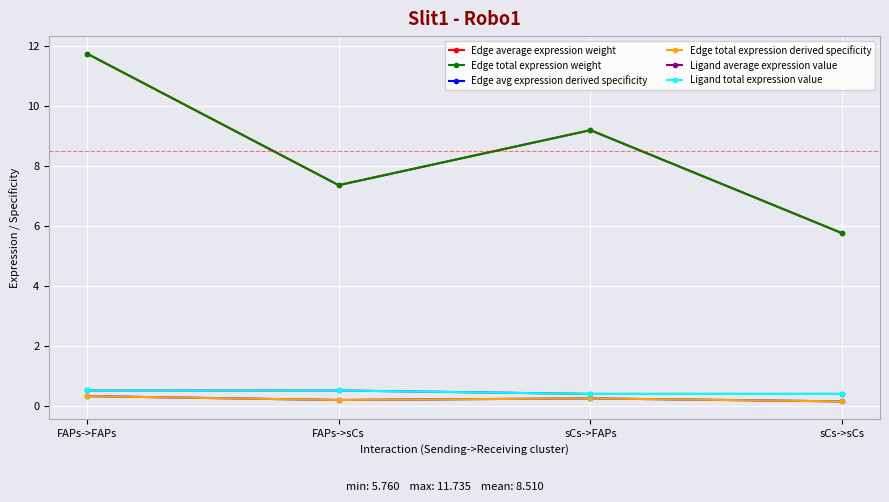

Which series changed the most between sCs->FAPs and sCs->sCs?

Edge average expression weight